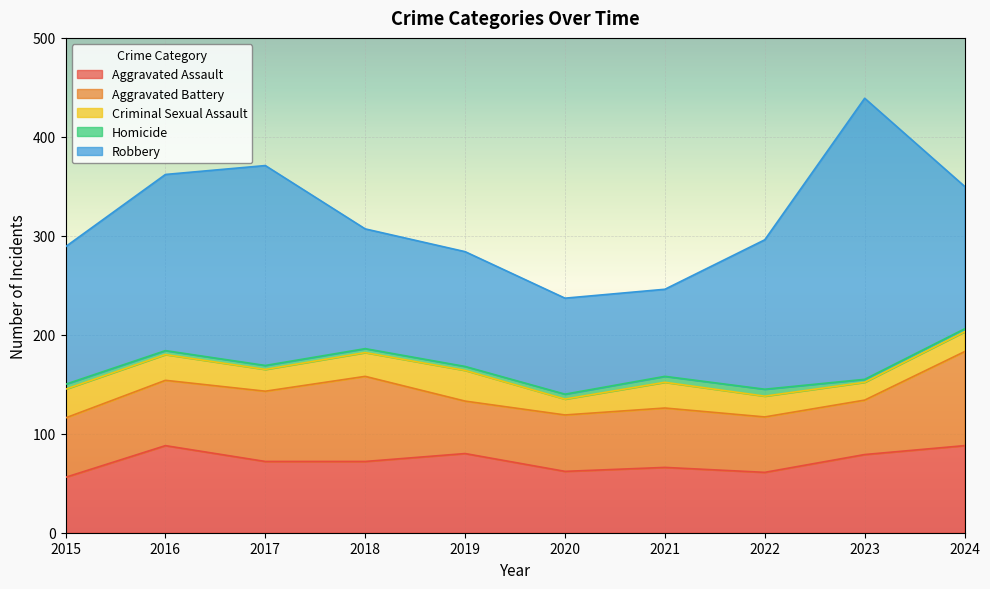

How many lines are shown in the chart?

5